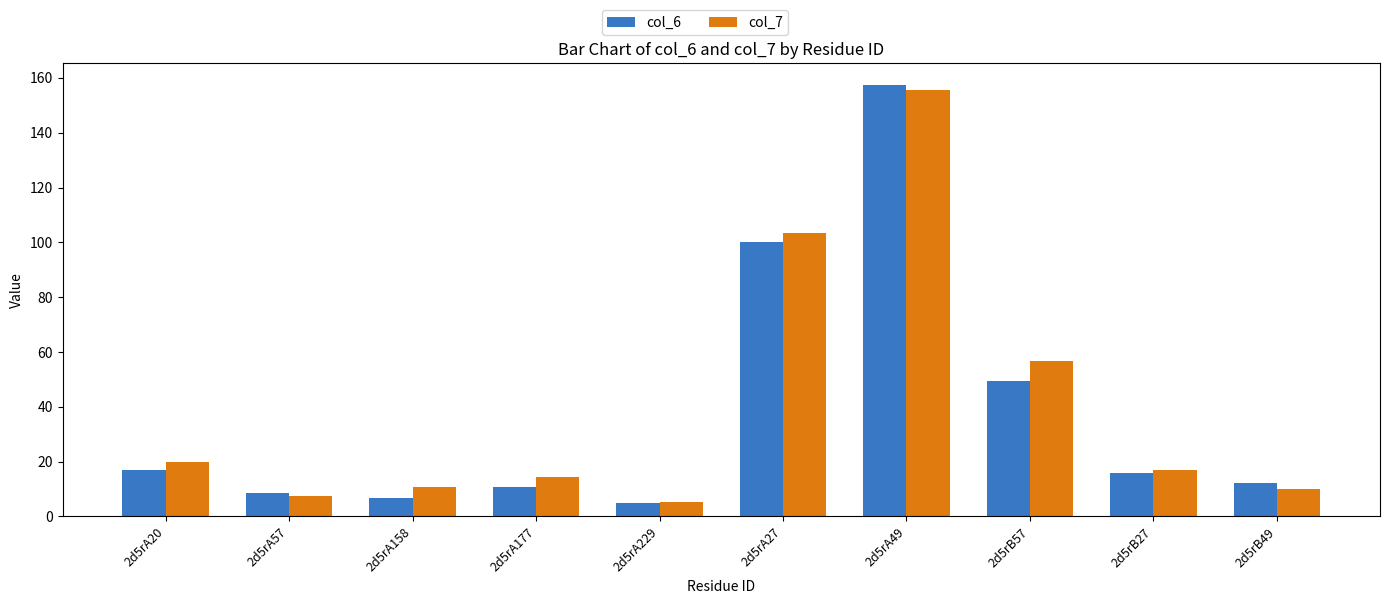

How many series are shown in this chart?

2